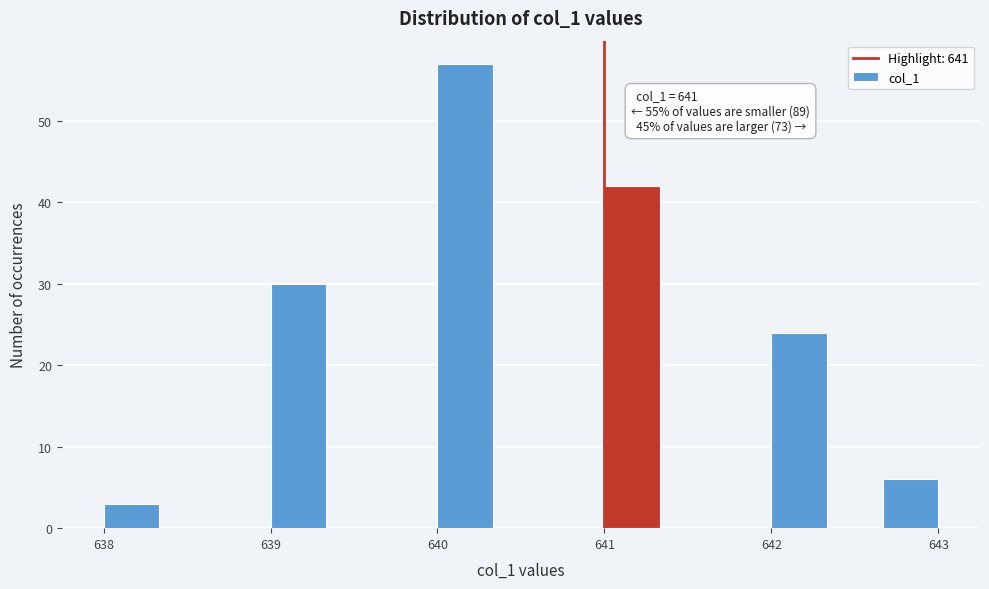

Around what value on the x-axis is the tallest bar? Give the approximate position of its centre, as read against the axis.

640.2